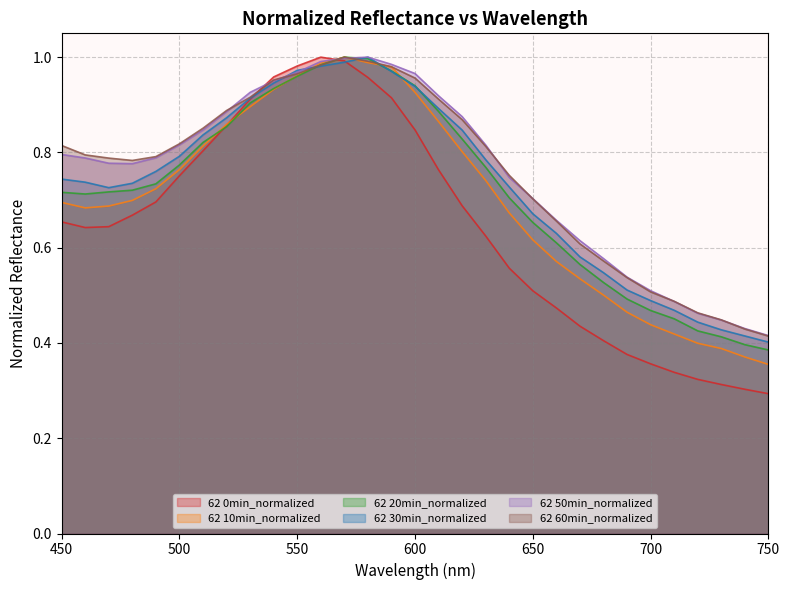

At which category does 62 20min_normalized reach its first local peak?

570